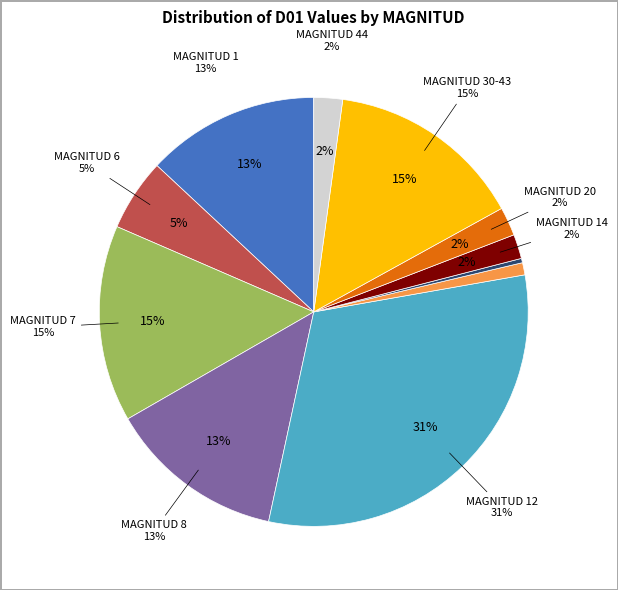

The MAGNITUD 44 slice represents 2% of the pie. True or false?

True